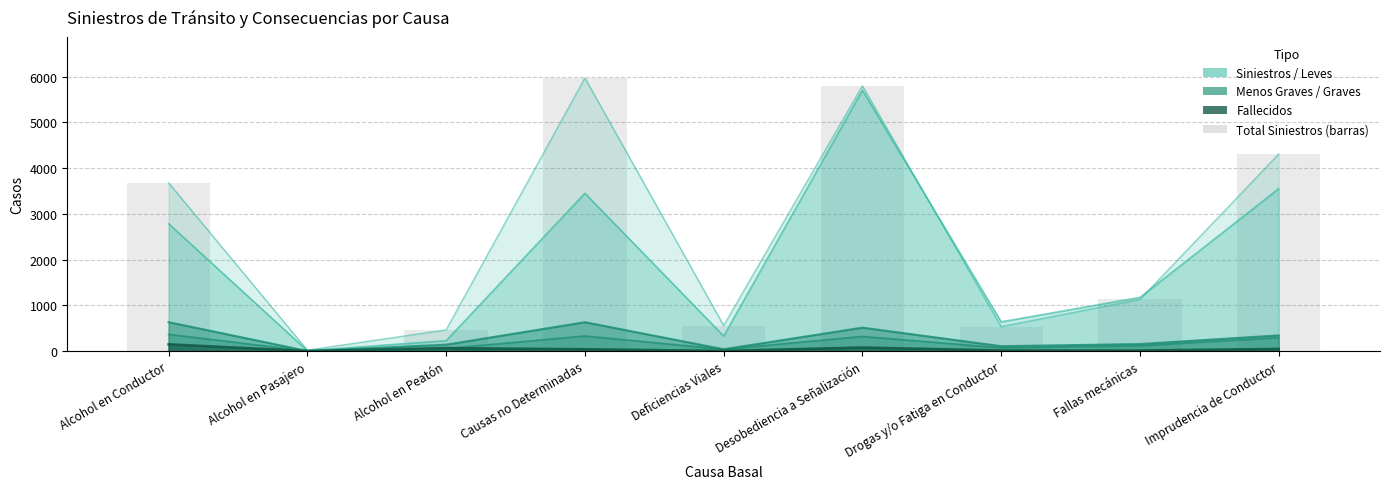

Between Imprudencia de Conductor and Causas no Determinadas, which is larger?

Causas no Determinadas